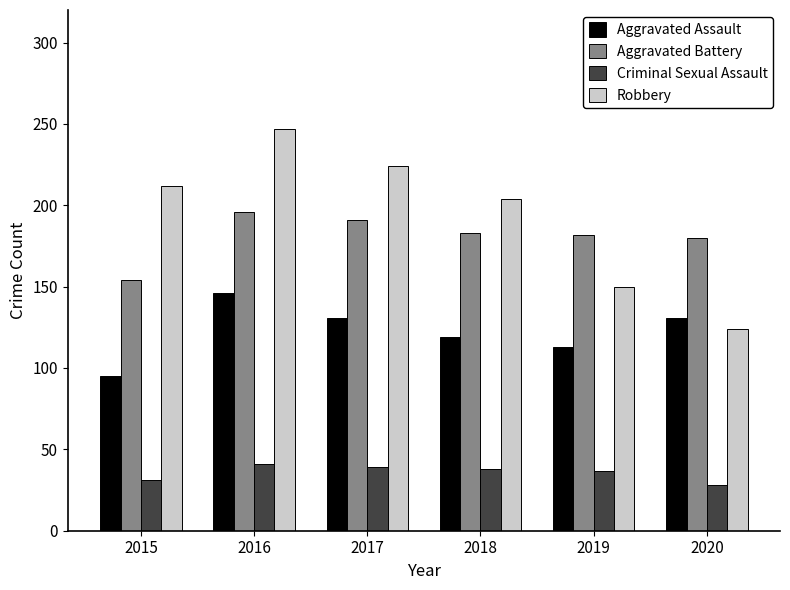

The Aggravated Assault series shows 131 at 2020. True or false?

True